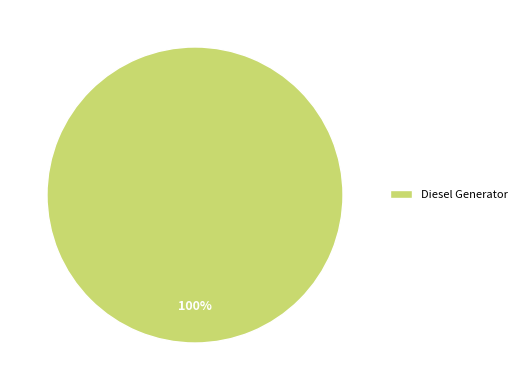

Rank the categories by value from lowest to highest.

Diesel Generator